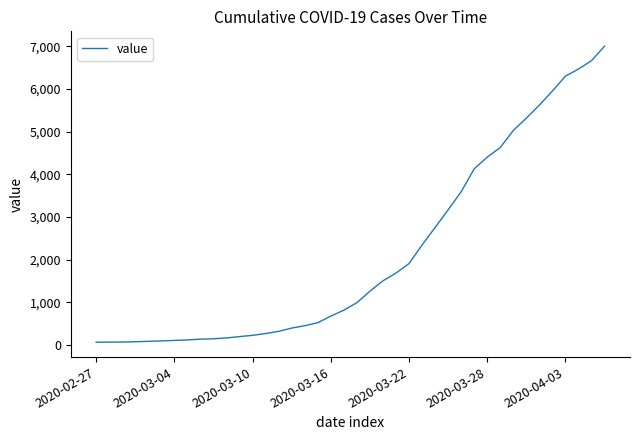

What is the difference between the maximum and minimum values?

6939